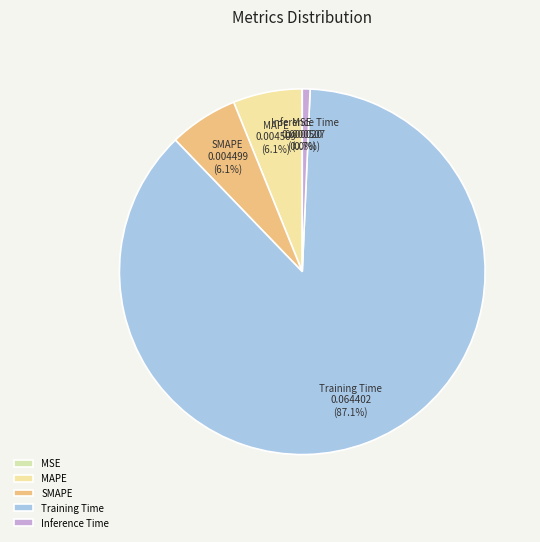

Which category has the biggest portion of the pie?

Training Time